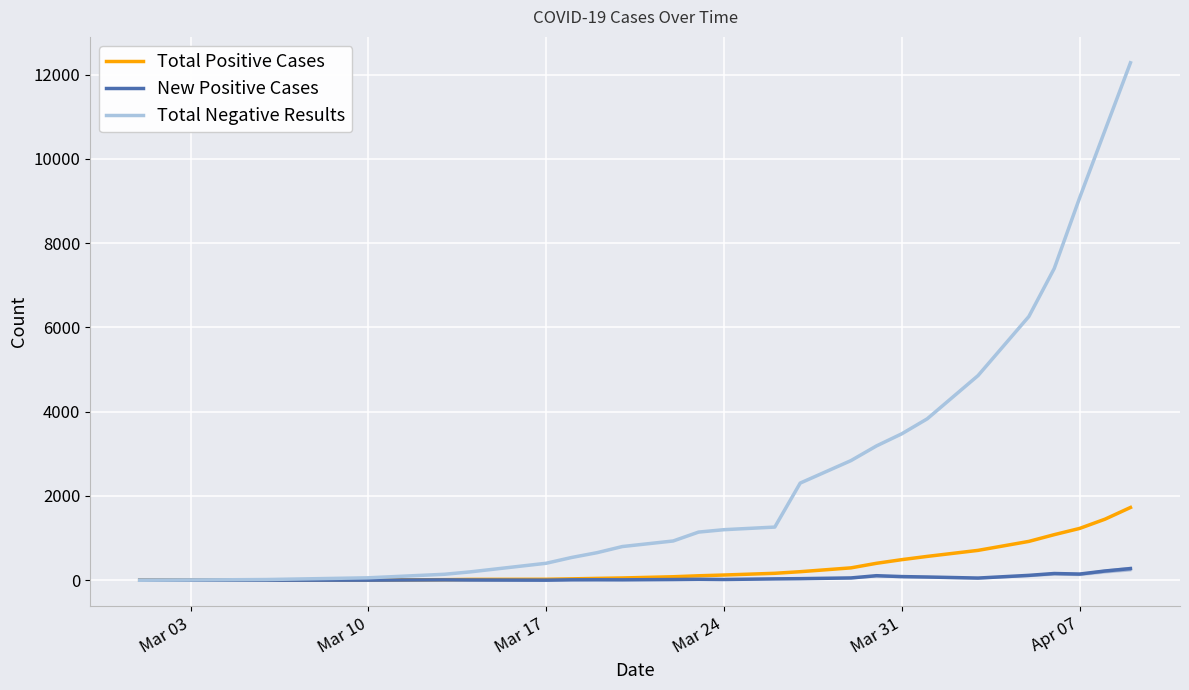

Rank the series by their maximum value, from highest to lowest.

Total Negative Results, Total Positive Cases, New Positive Cases